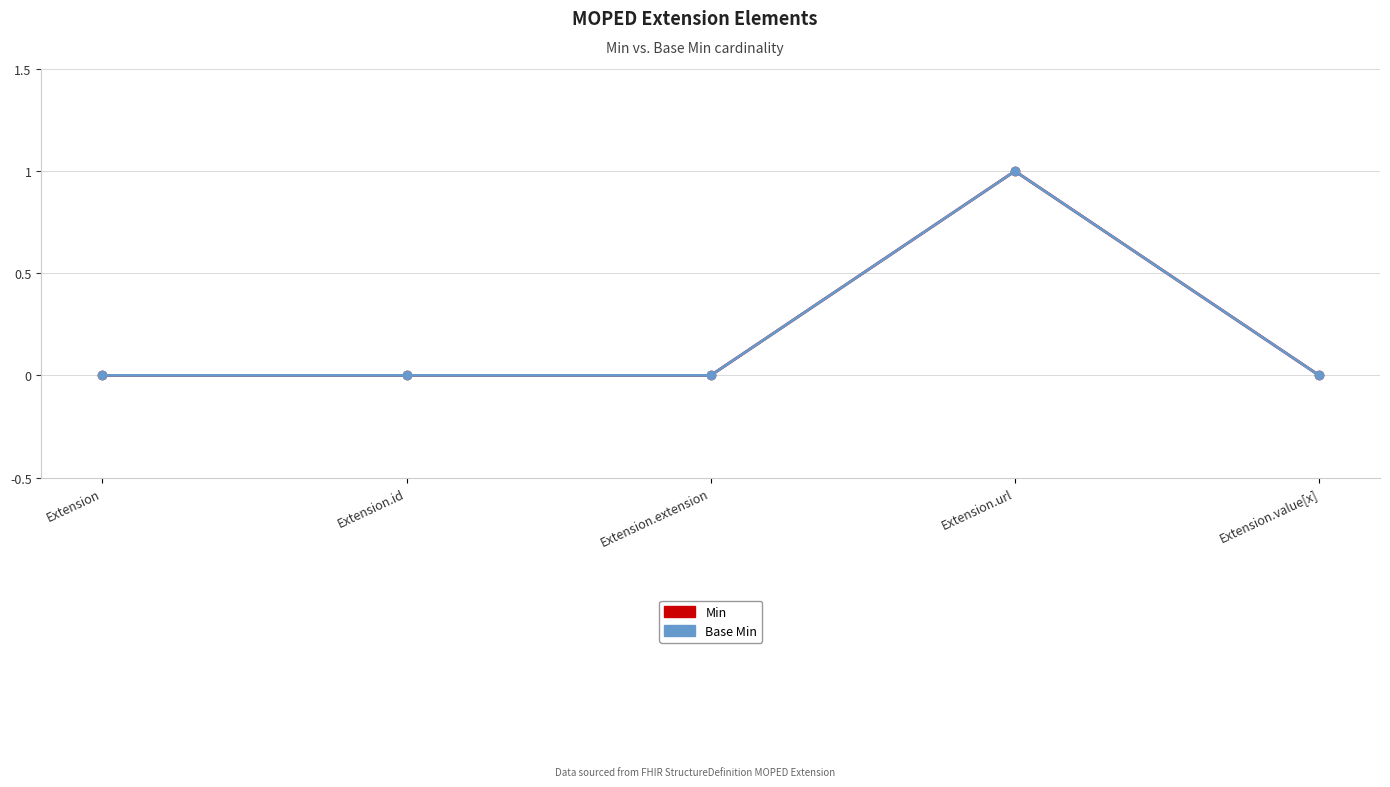

Reading right to left, list all the values displayed in this chart.

Min: Extension.value[x]=0	Extension.url=1	Extension.extension=0	Extension.id=0	Extension=0
Base Min: Extension.value[x]=0	Extension.url=1	Extension.extension=0	Extension.id=0	Extension=0